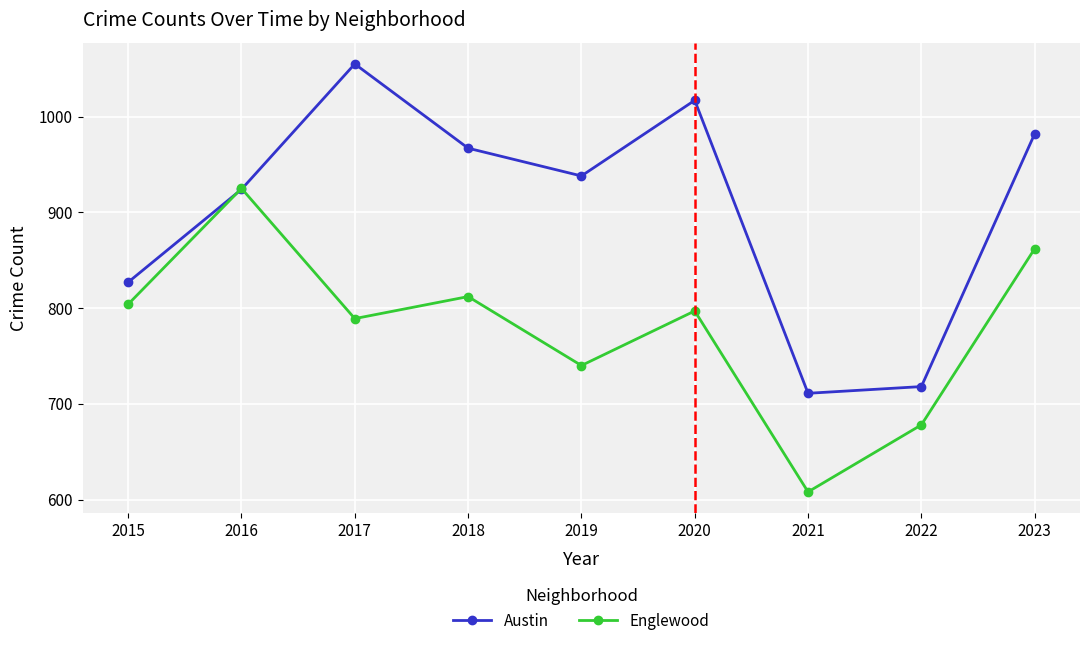

At 2018, list the series in order from smallest to largest.

Englewood, Austin